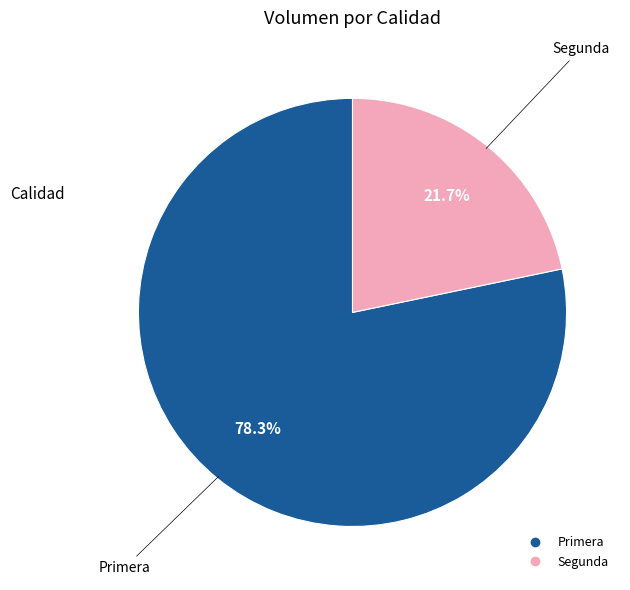

Is there a majority slice in this chart?

Yes